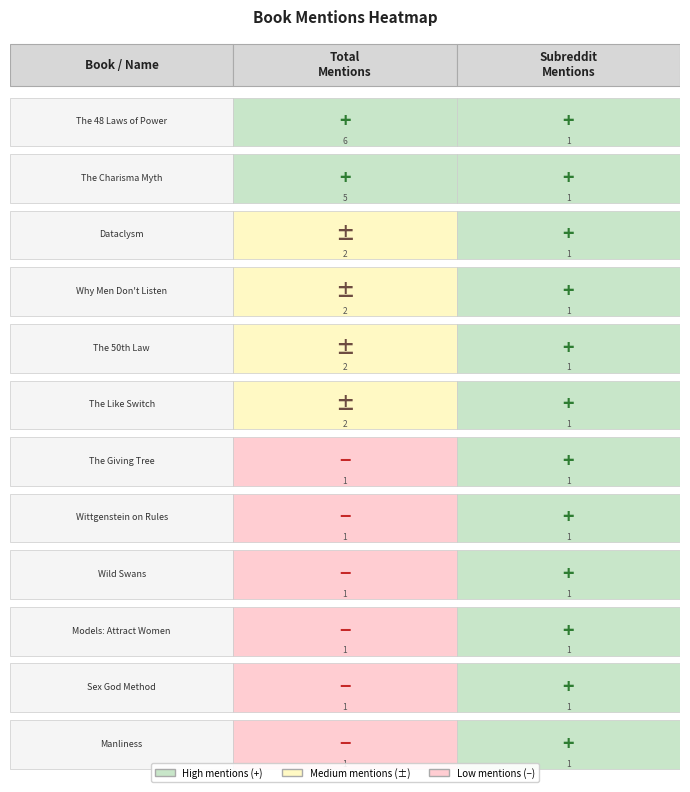

Is it true that The Giving Tree equals 0 at 1?

False